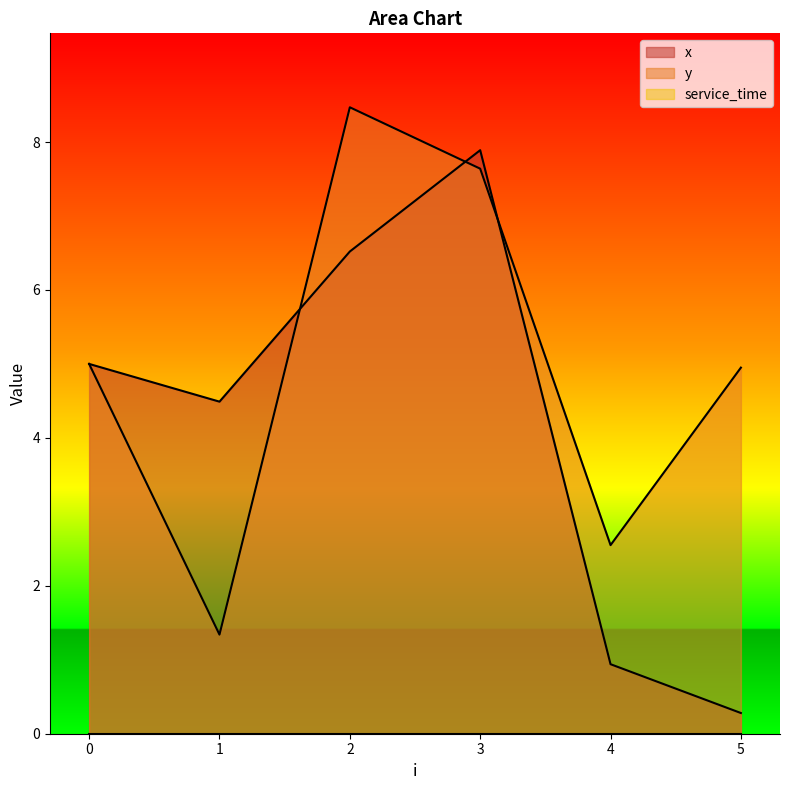

At which label does y reach its peak?

2